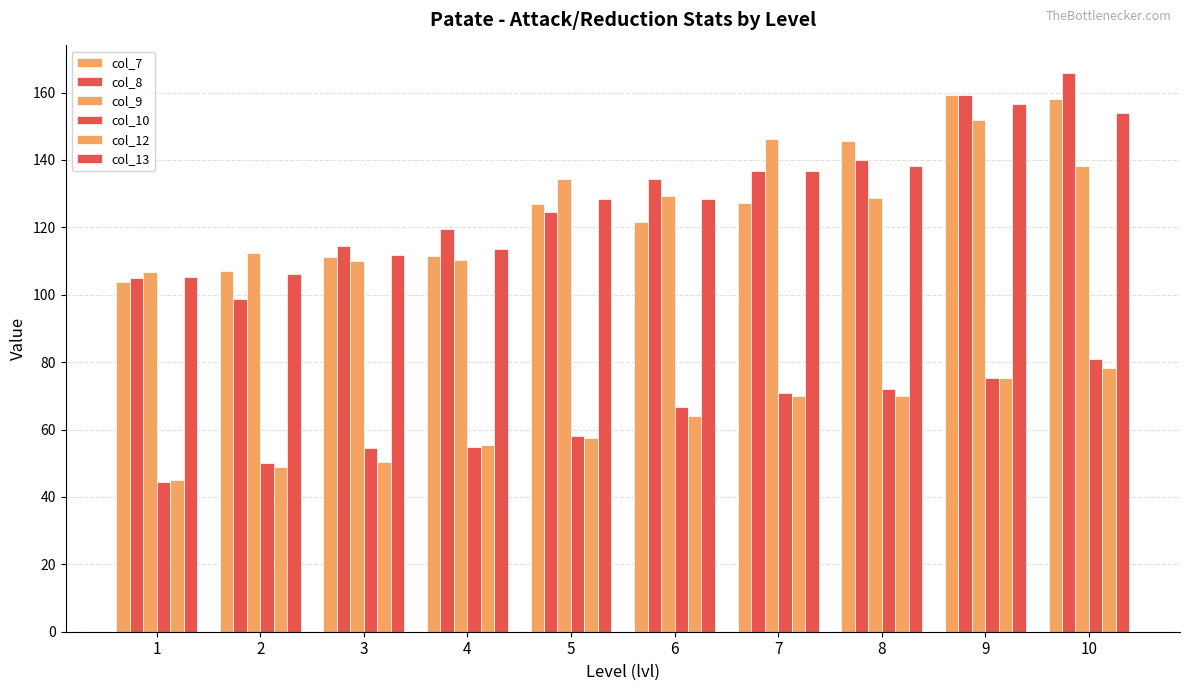

How many groups of bars are there?

10